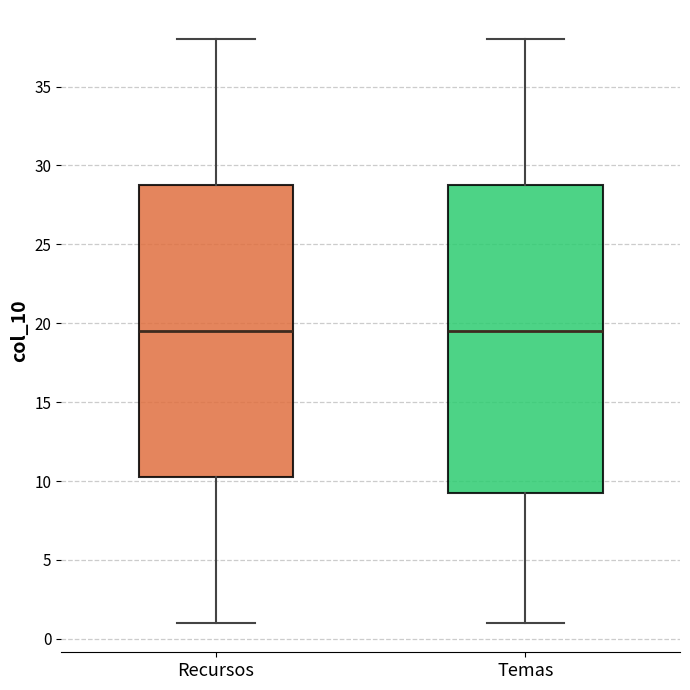

Reading left to right, read every box against the y-axis: the position of its median line, the range the box covers, and the ends of its whiskers. The values are not printed on the chart, so give them approximately, as read against the axis.

Recursos: median 19.5, box 10.5 to 29.0, whiskers 1.0 to 38.0
Temas: median 19.5, box 9.5 to 29.0, whiskers 1.0 to 38.0